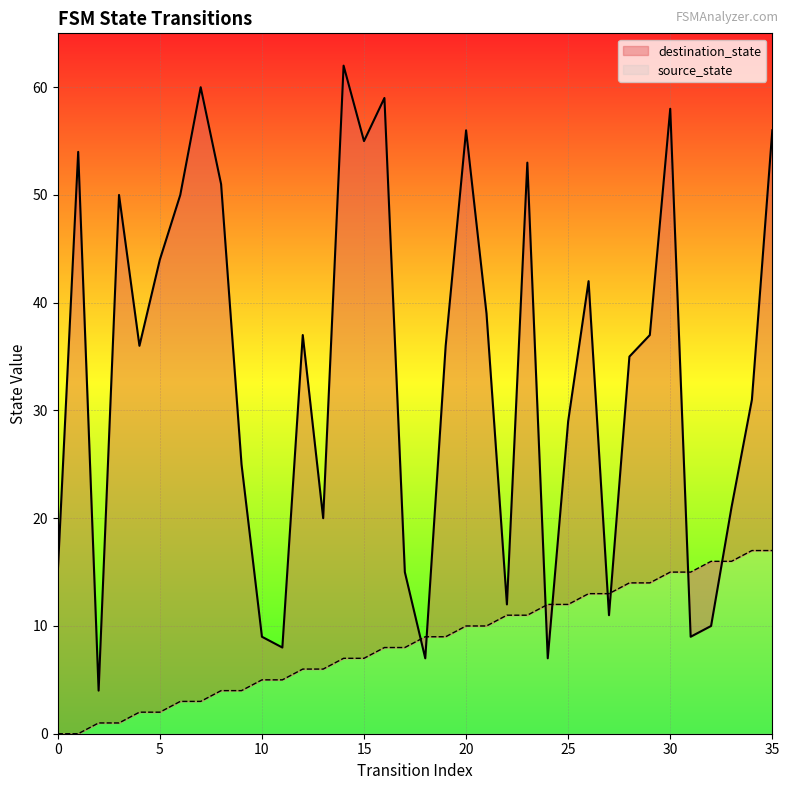

What is the lowest value of the destination_state series?

4